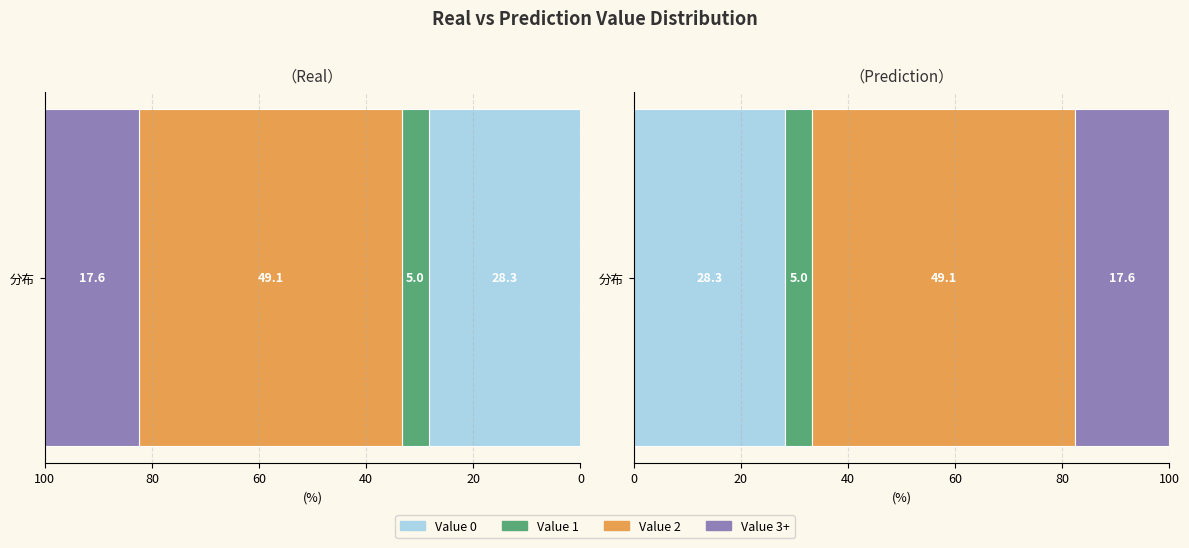

Are the bars horizontal?

Yes